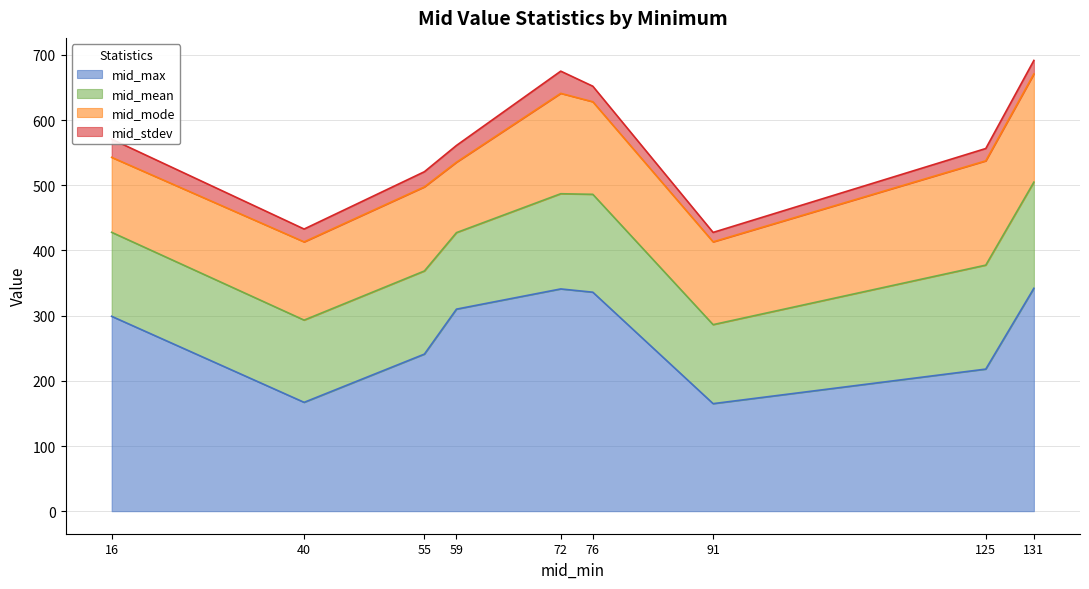

True or false: mid_mode has a value of 65.6 at 76.

False